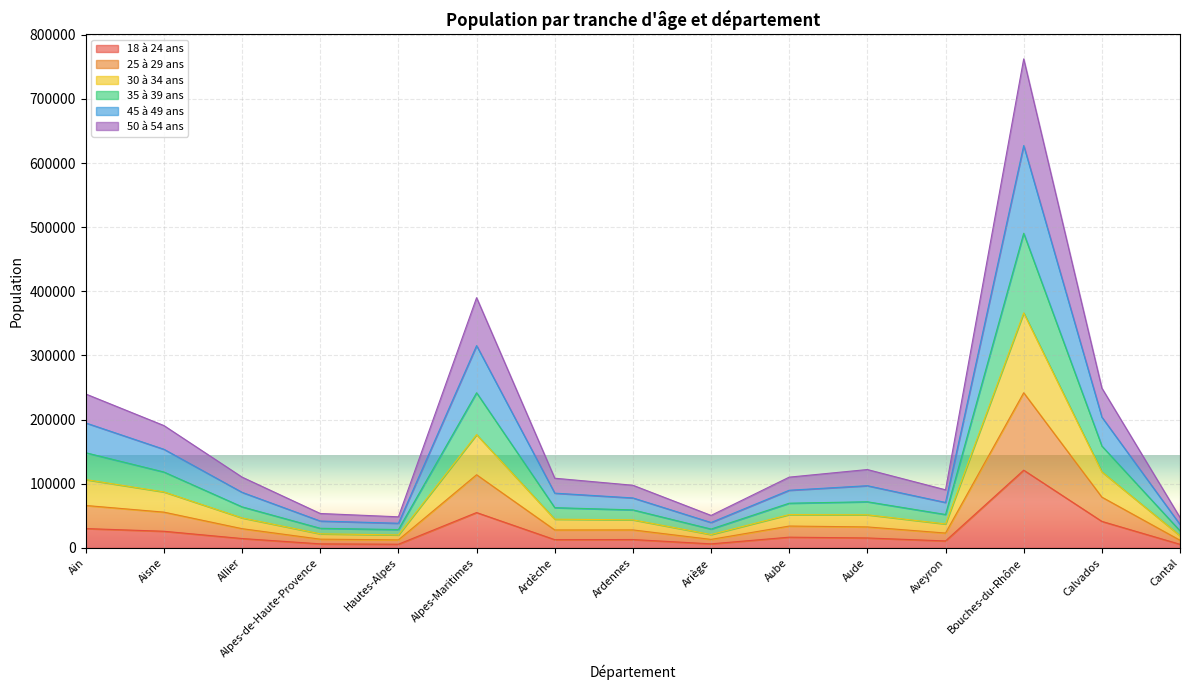

At which category is the sum across all series the highest?

Bouches-du-Rhône